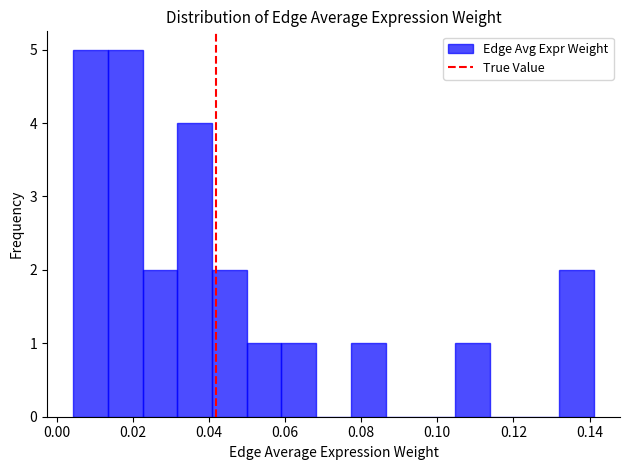

How tall is the bar that spans 0.014 to 0.022 on the x-axis? Neither the bar edges nor the heights are printed on the chart, so give them approximately, as read against the axes.

5